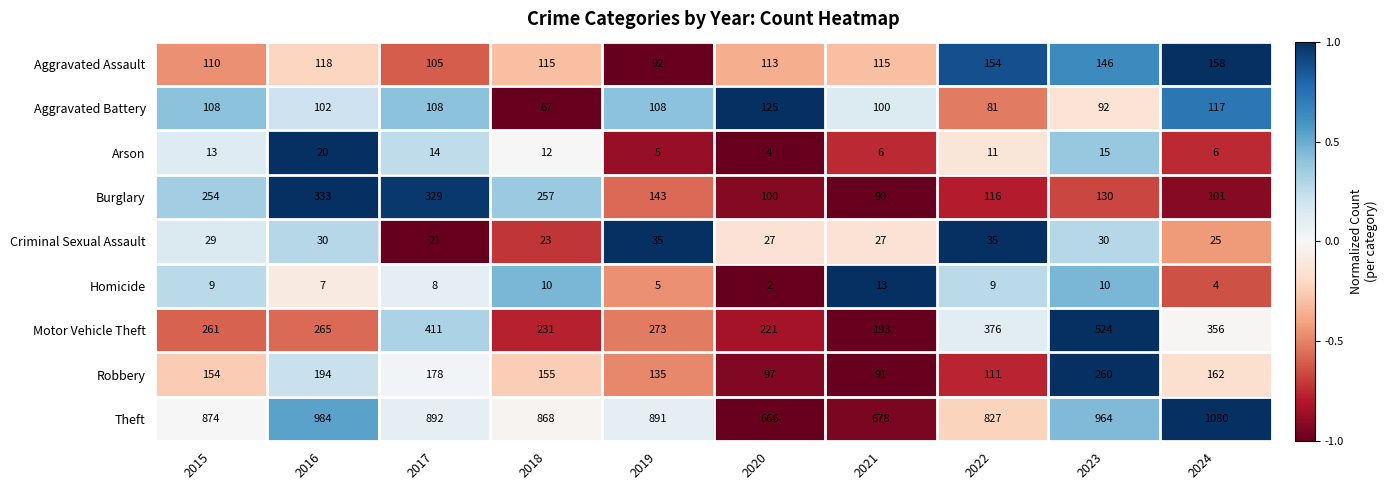

Which category has the lowest value across all series?

2020